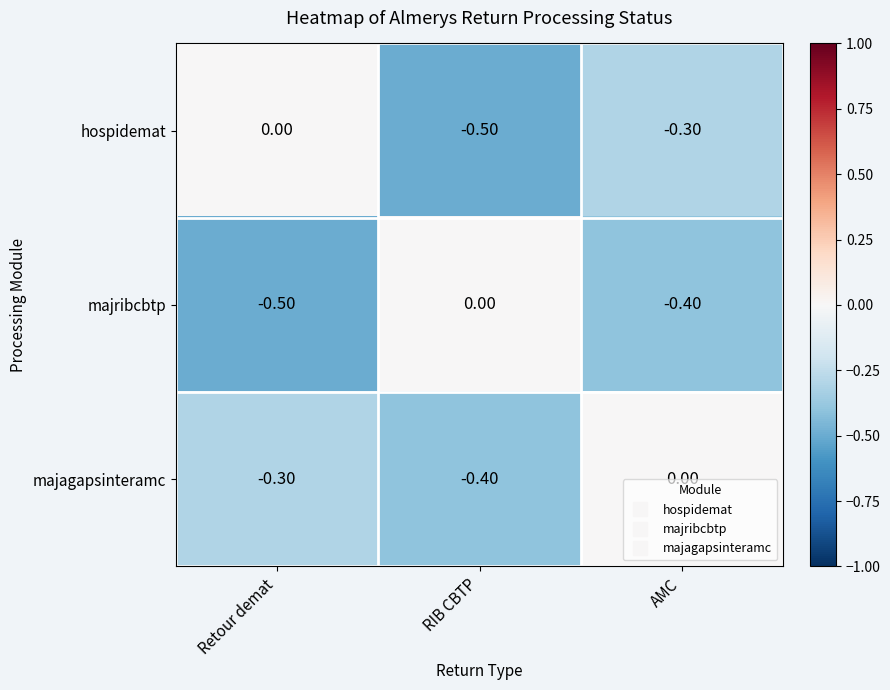

List the series in order of their overall mean, highest first.

majagapsinteramc, hospidemat, majribcbtp